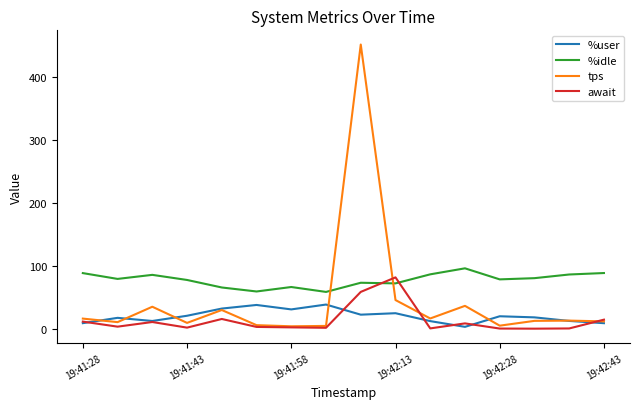

What is the minimum value shown in the chart?

0.4